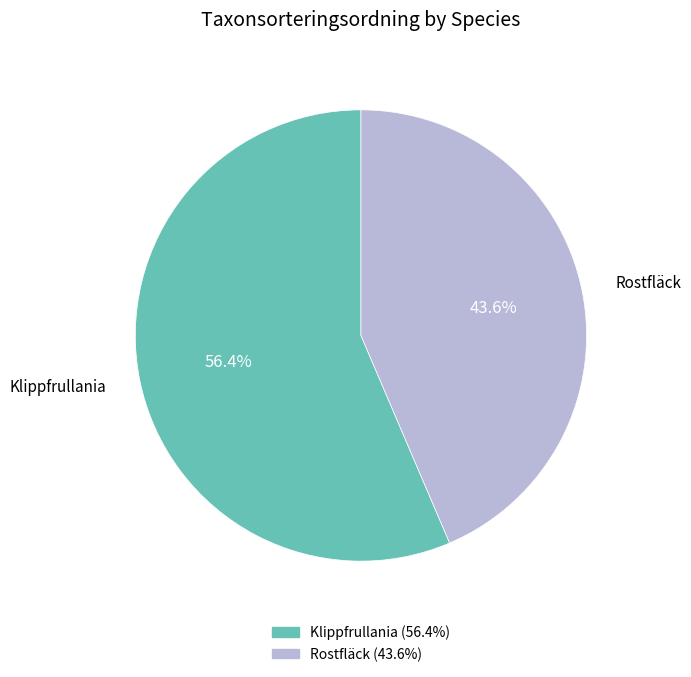

Combined, do Rostfläck and Klippfrullania account for over 50%?

Yes